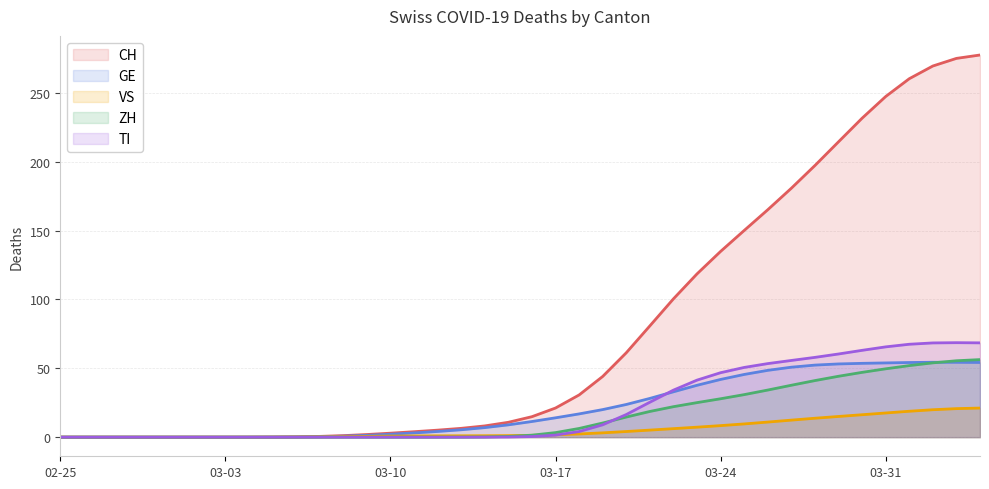

The CH series shows 214.5 at 2020-03-29. True or false?

True